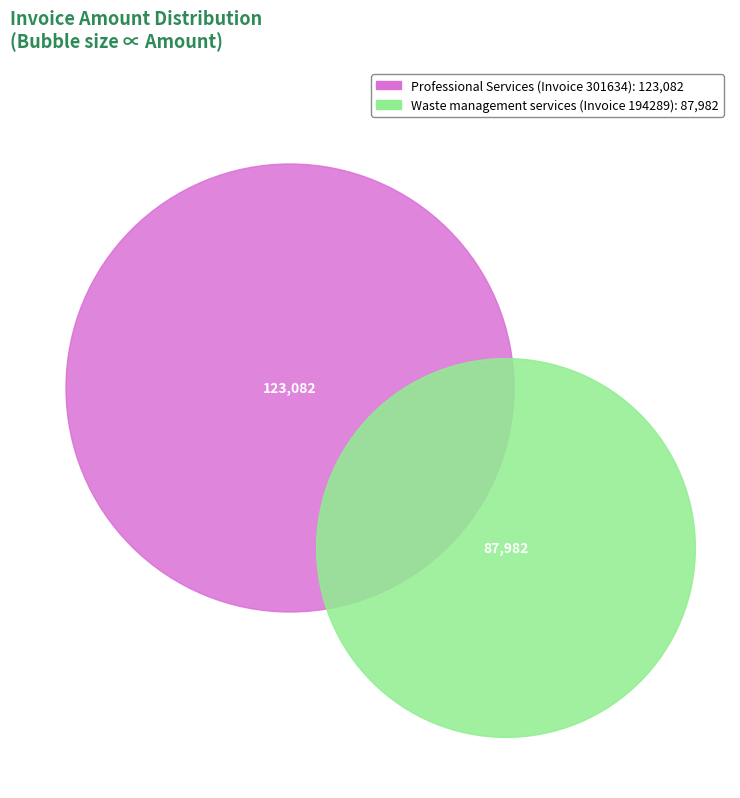

What portion of the pie excludes 301634?

41.7%